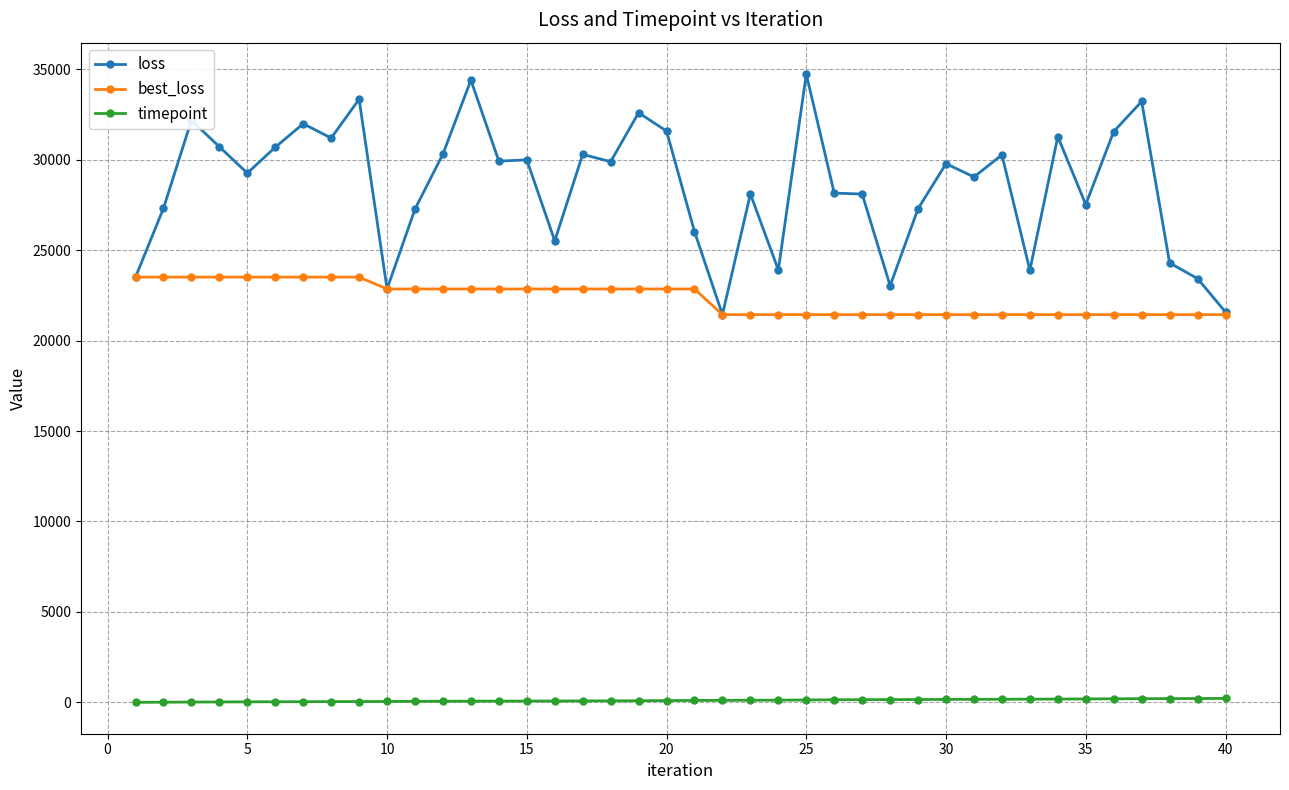

What is the value of the best_loss point at the 6th from the left?

23509.1